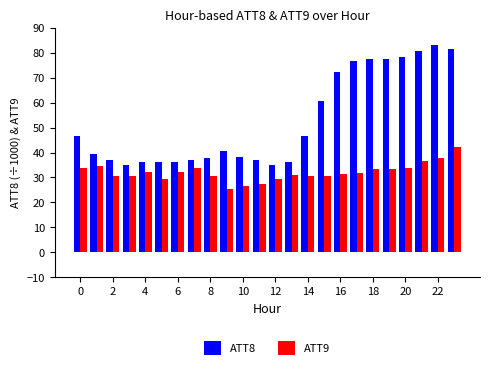

What is the maximum value for ATT8?

83.0